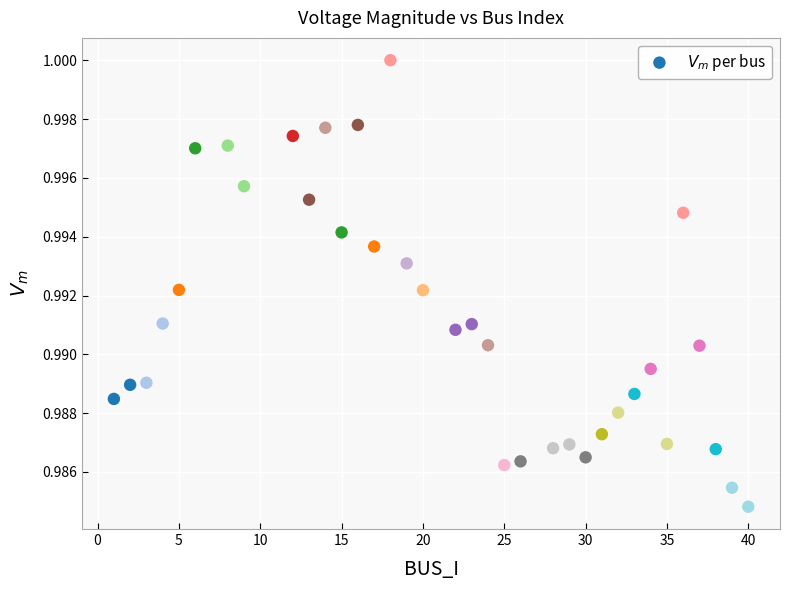

What is the range of X values (max minus min)?

39.0